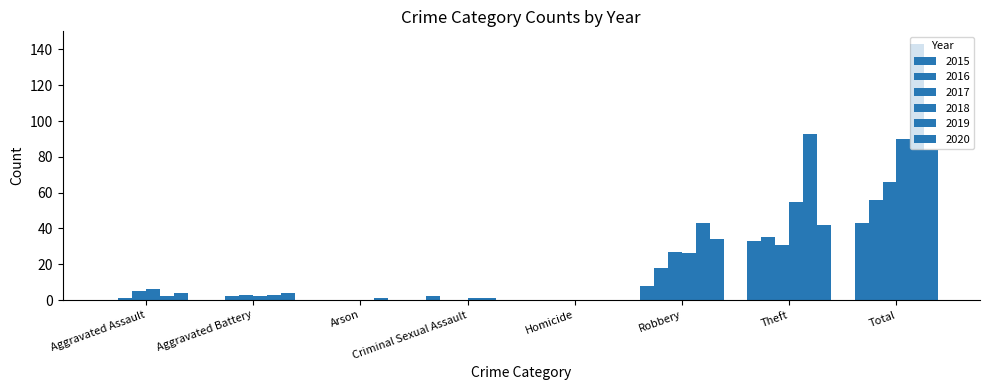

How many distinct data groups are displayed?

6